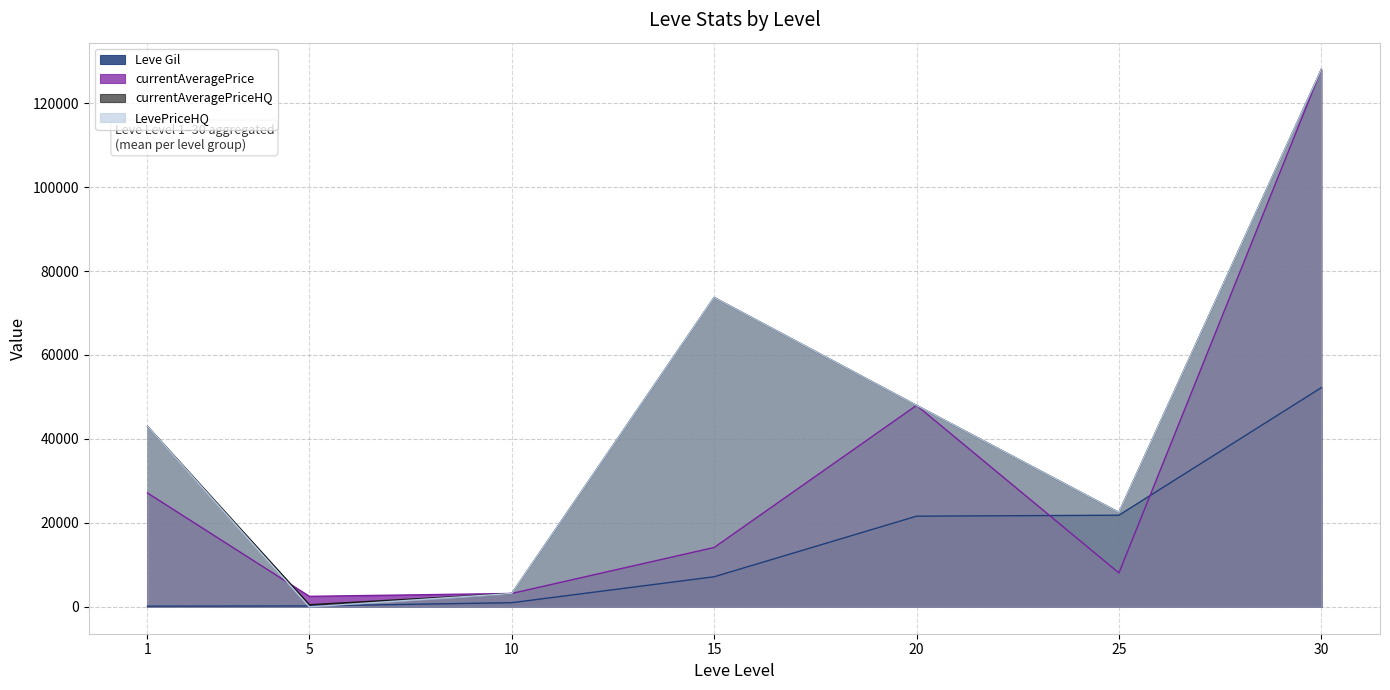

Rank the series by their maximum value, from lowest to highest.

Leve Gil, currentAveragePrice, currentAveragePriceHQ, LevePriceHQ